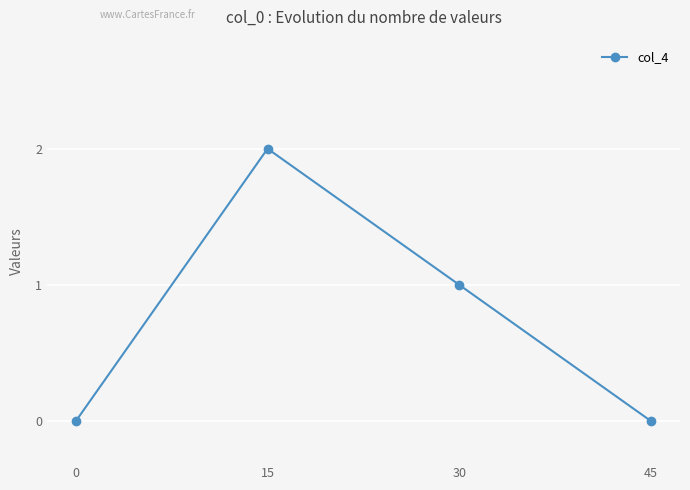

How many values are between 0 and 2?

4